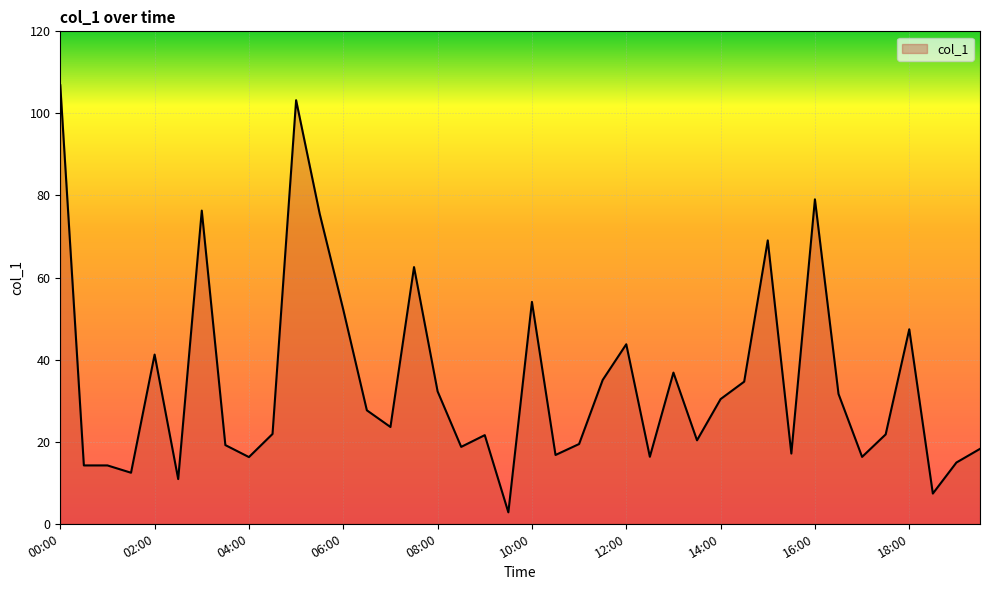

True or false: the data has more than 2 interior local peaks.

True